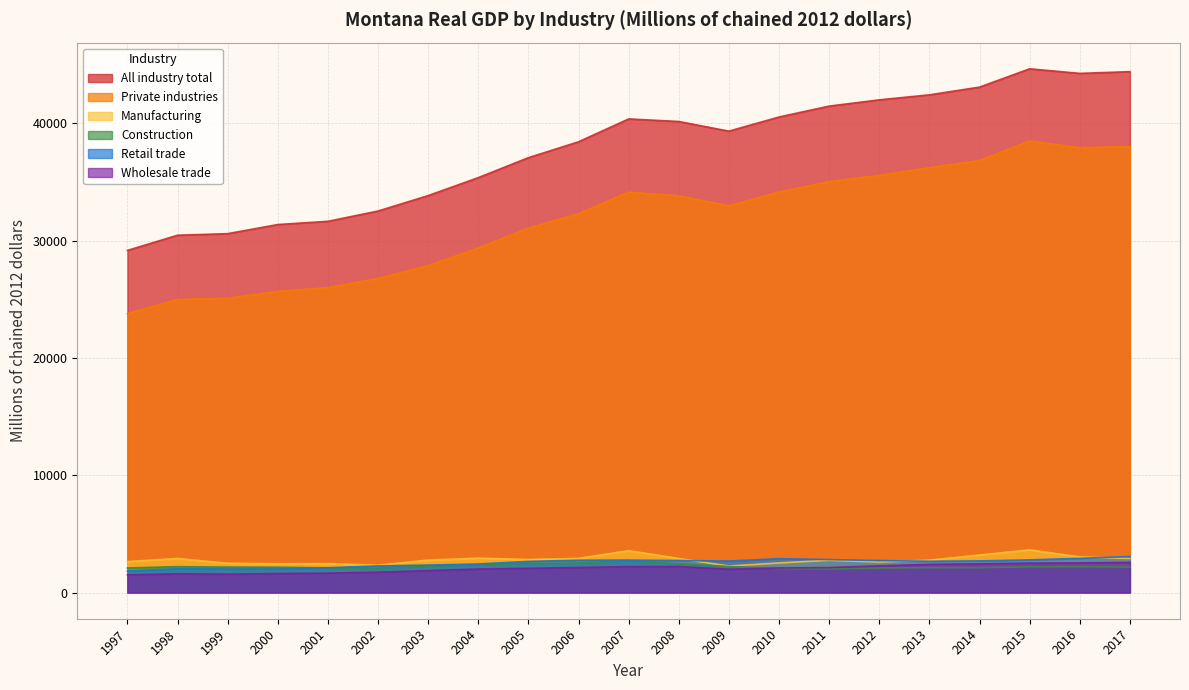

True or false: Manufacturing and Construction intersect in this chart.

False